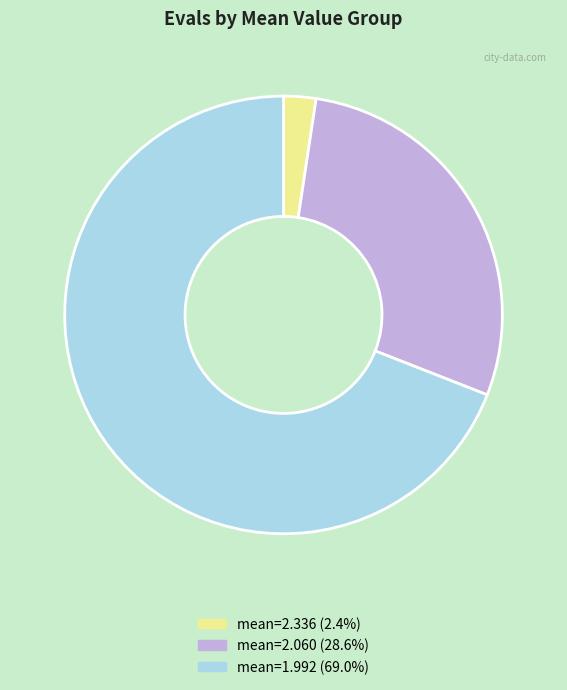

Does mean=1.992 (69.0%) represent more than half of the total?

Yes